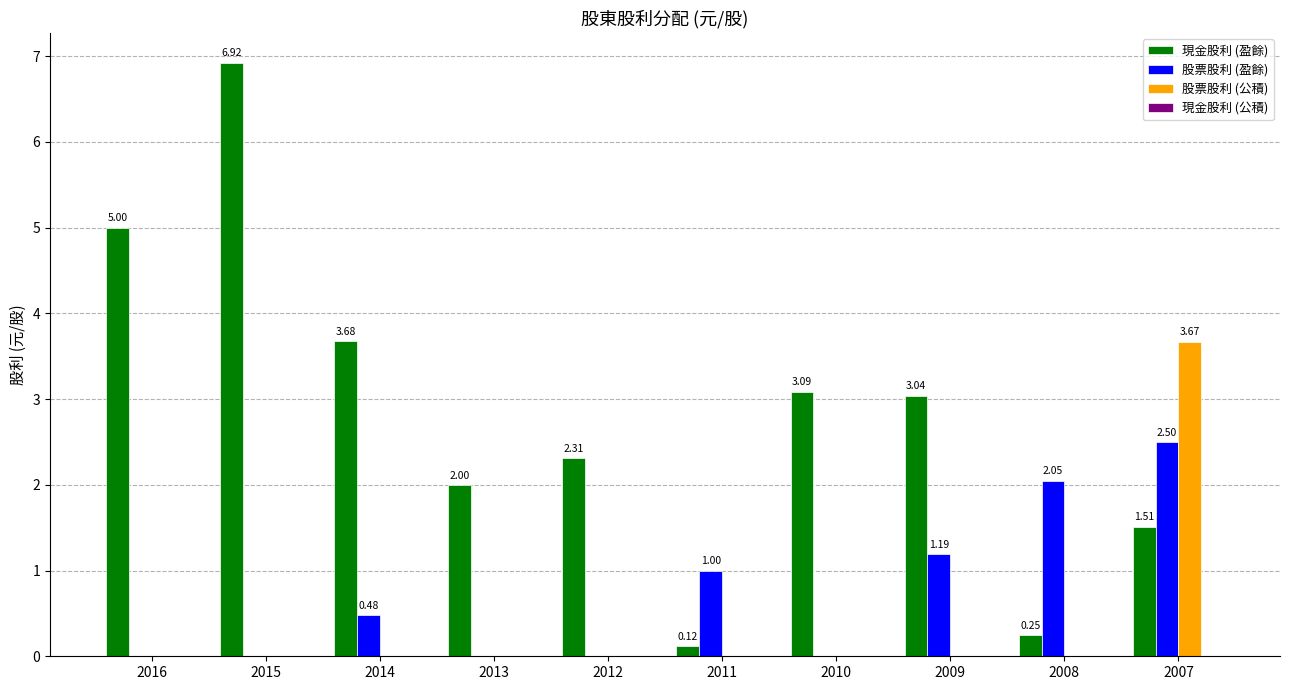

How many groups of bars are there?

10